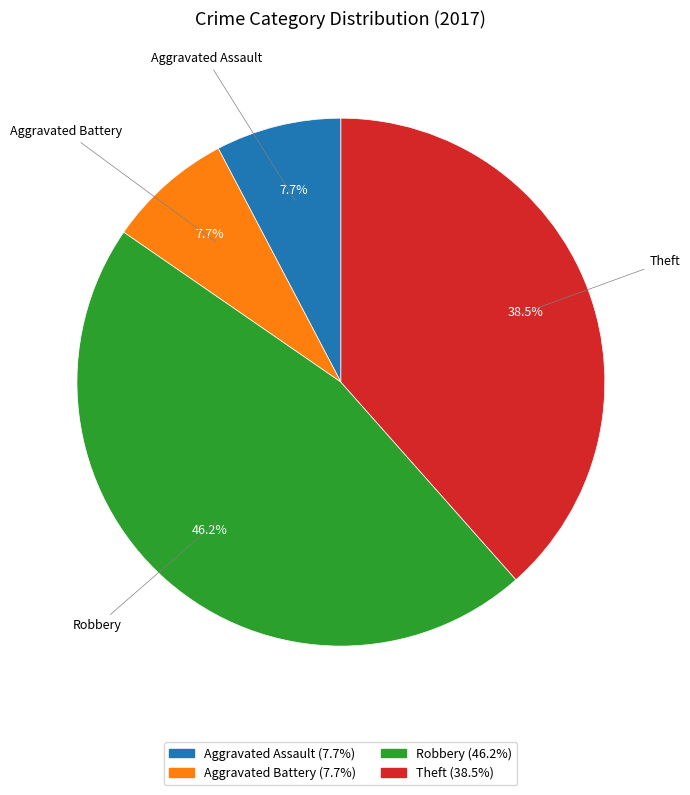

To the nearest percent, what portion does Aggravated Battery represent?

8%